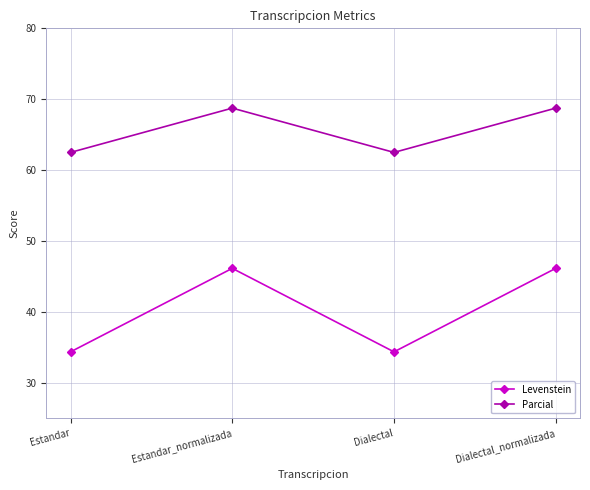

True or false: Levenstein has more than 2 interior local peaks.

False